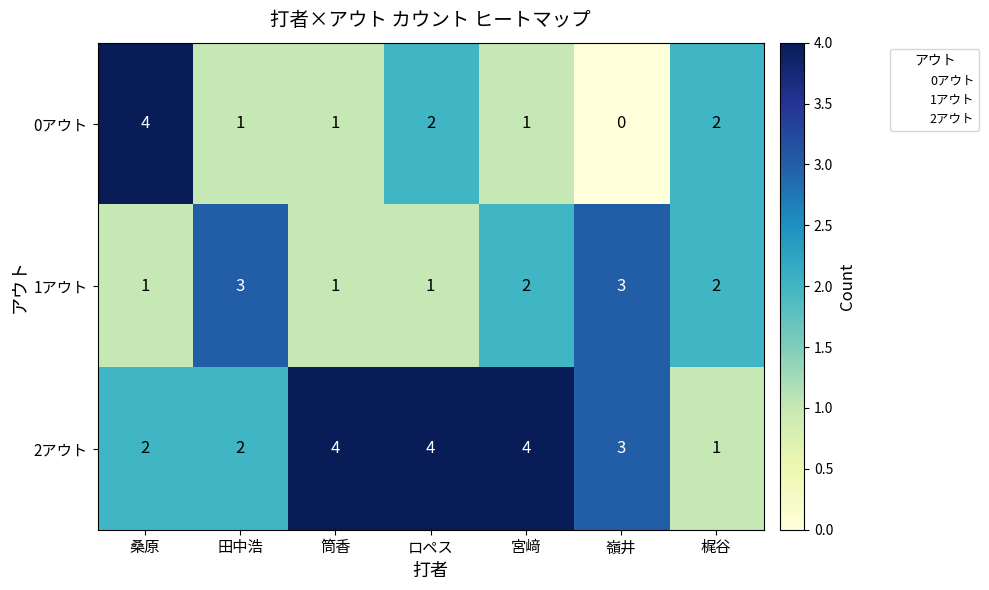

At how many categories does at least one series exceed 0?

7